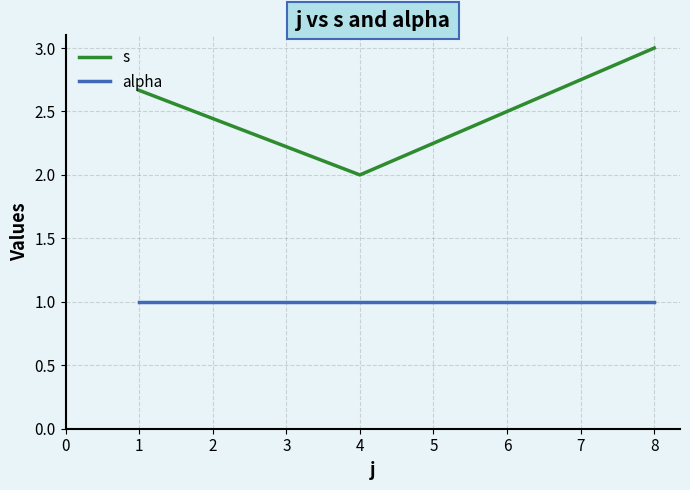

What is the approximate value of alpha at 4?

1.0